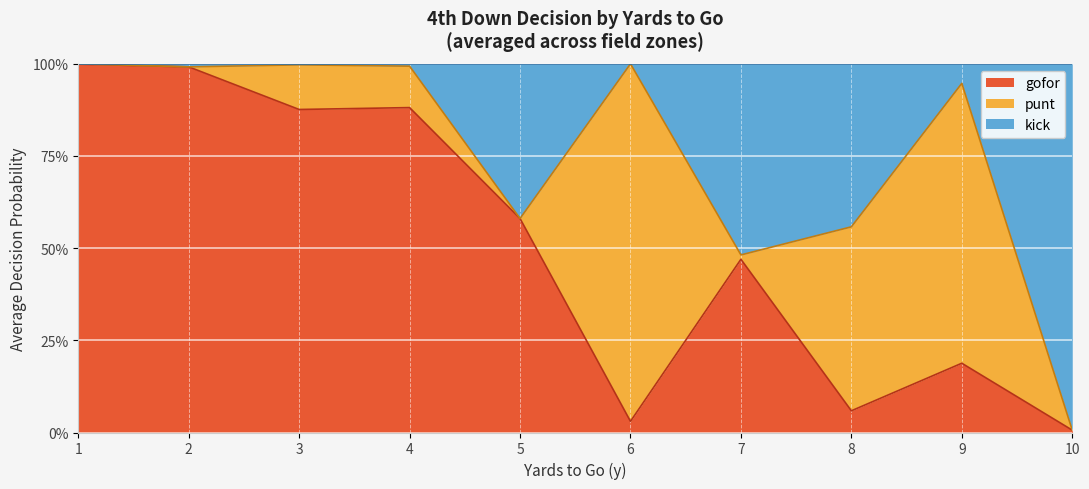

What are all the series names shown in the legend?

gofor, punt, kick